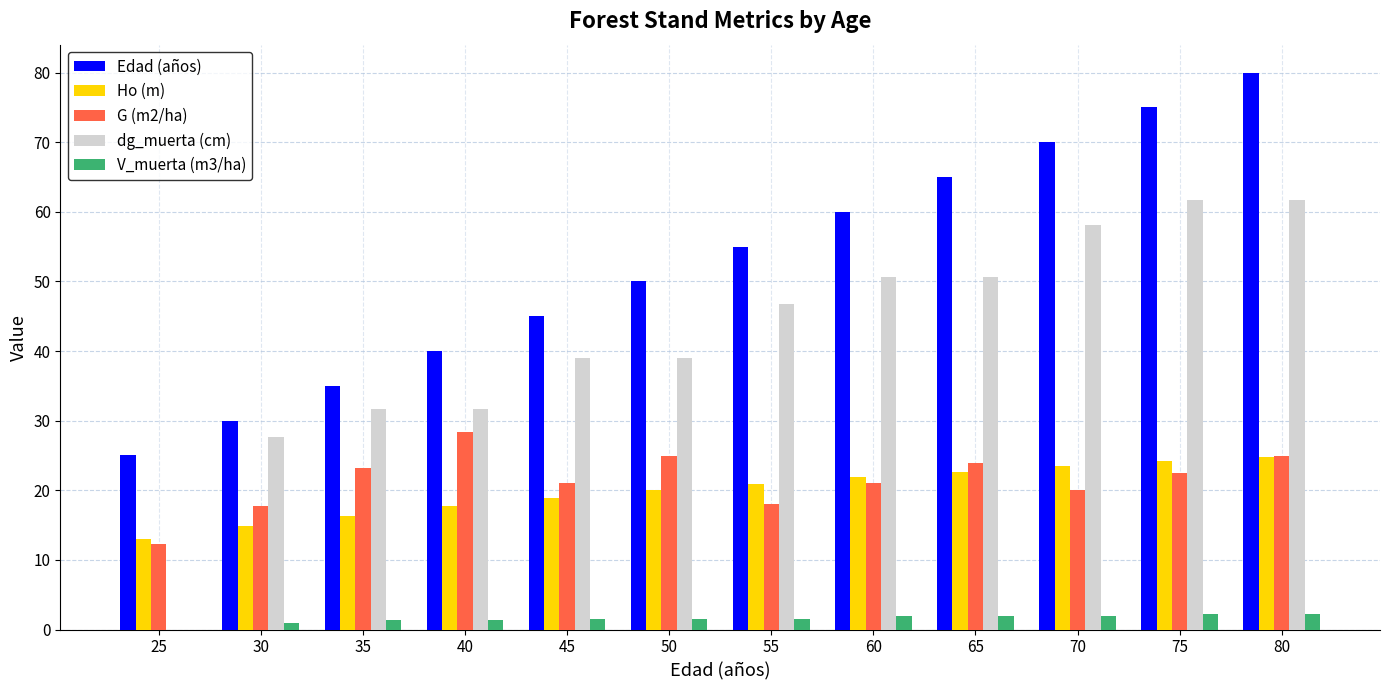

Are the bars grouped side by side (vs. stacked)?

Yes